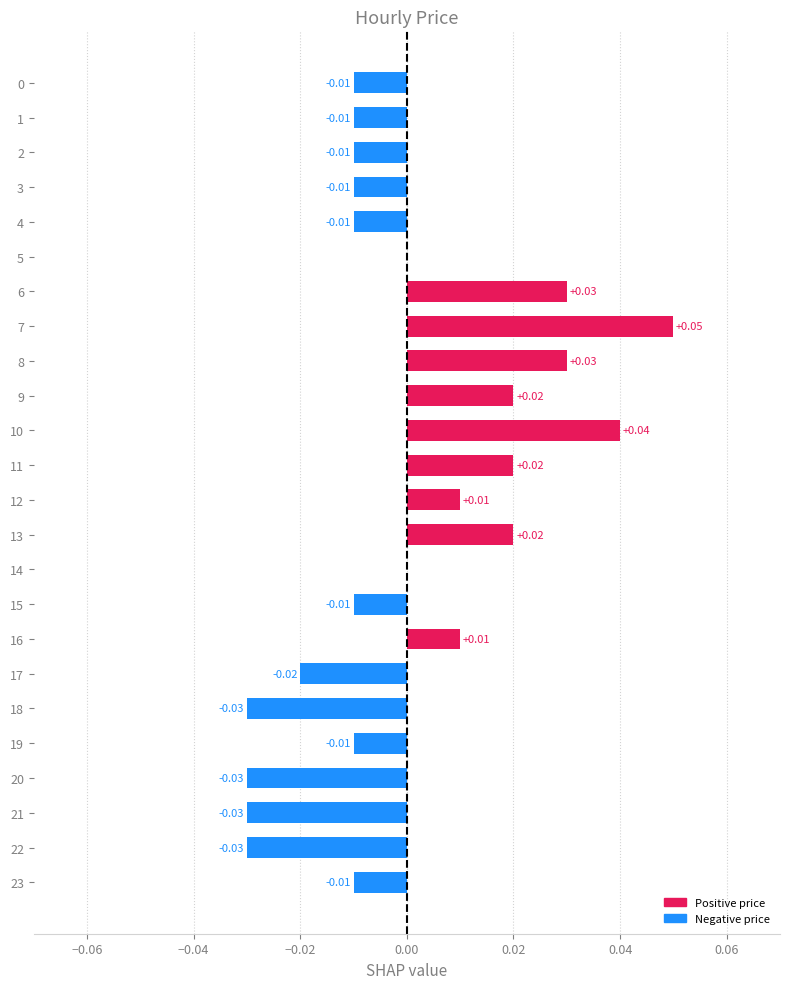

Which has a higher value, 11 or 2?

11